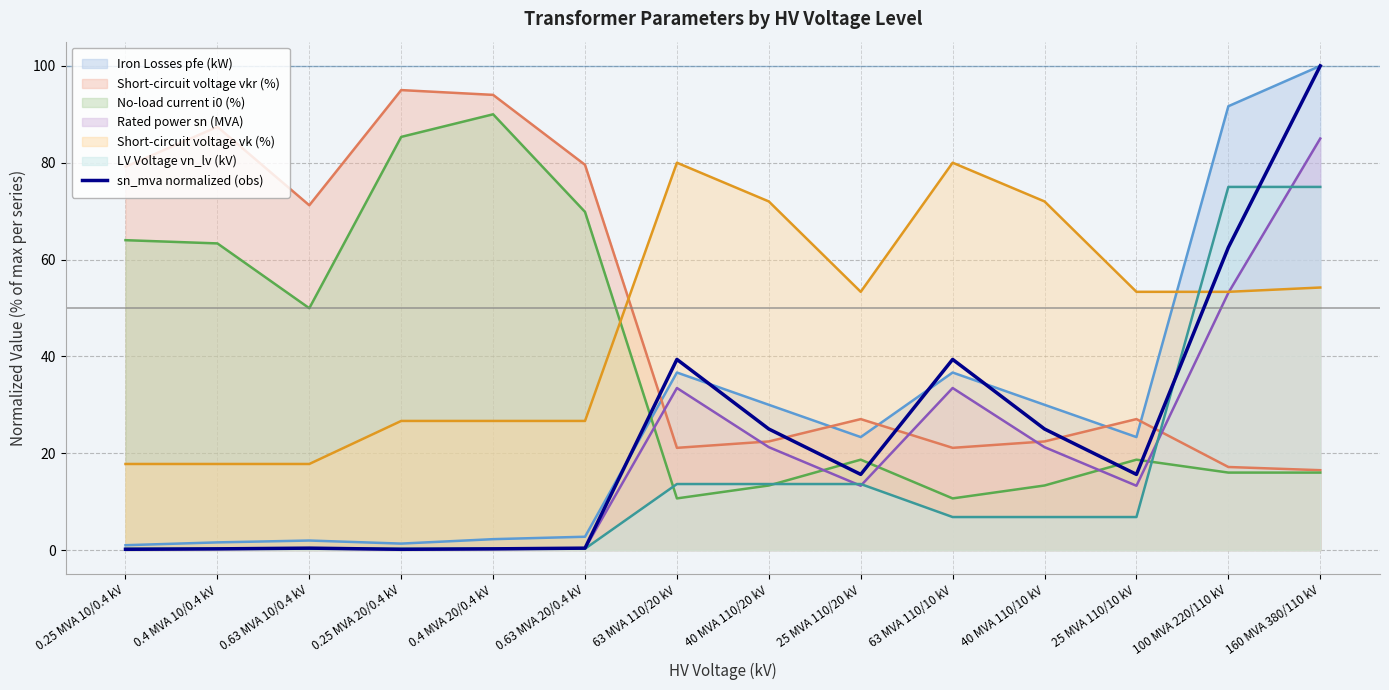

Between 25 MVA 110/20 kV and 63 MVA 110/10 kV, which series saw the biggest shift?

Short-circuit voltage vk (%)